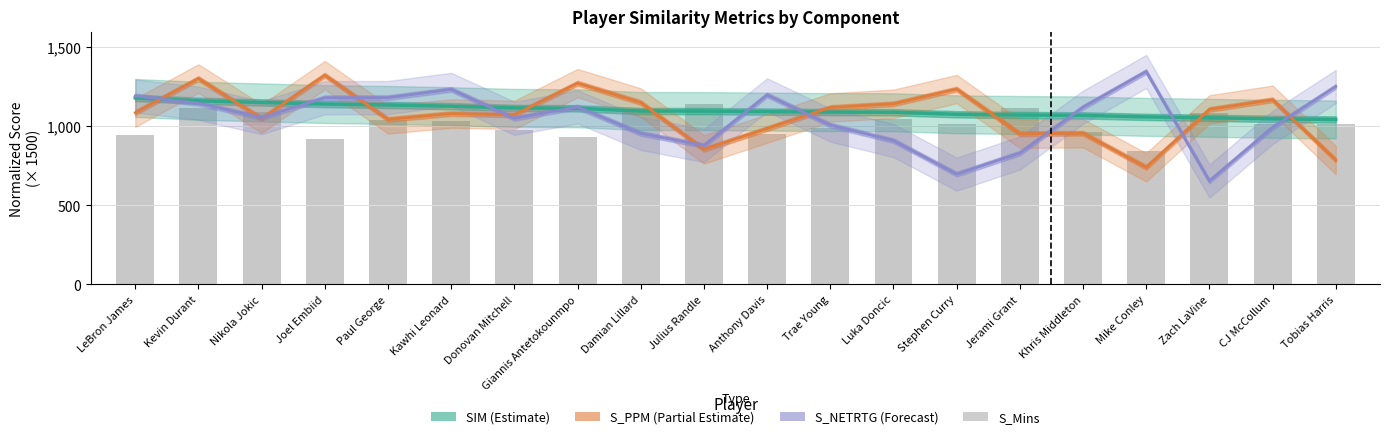

Reading right to left, extract all data points from this chart.

SIM (Estimate): 1043.5	1047.6	1054.2	1059.9	1069.5	1071.8	1076.4	1089.3	1090.3	1093.5	1096.8	1097.1	1114.2	1117.0	1127.7	1135.5	1141.4	1151.6	1161.9	1179.9
S_PPM (Partial Estimate): 787.1	1168.4	1107.1	741.0	956.9	953.2	1236.2	1142.9	1119.5	986.4	854.4	1151.0	1273.5	1072.8	1080.9	1044.3	1324.0	1049.1	1302.9	1086.9
S_NETRTG (Forecast): 1252.3	993.1	654.3	1347.2	1121.1	831.3	697.9	910.1	1008.3	1199.1	878.7	955.6	1122.8	1051.0	1234.0	1182.2	1181.1	1055.4	1146.3	1192.4
S_Mins: 1012.1	1015.0	1087.4	842.5	967.1	1119.4	1012.9	1043.8	987.0	950.0	1143.5	1112.5	930.0	978.2	1033.4	1038.1	920.9	1092.8	1113.2	945.6